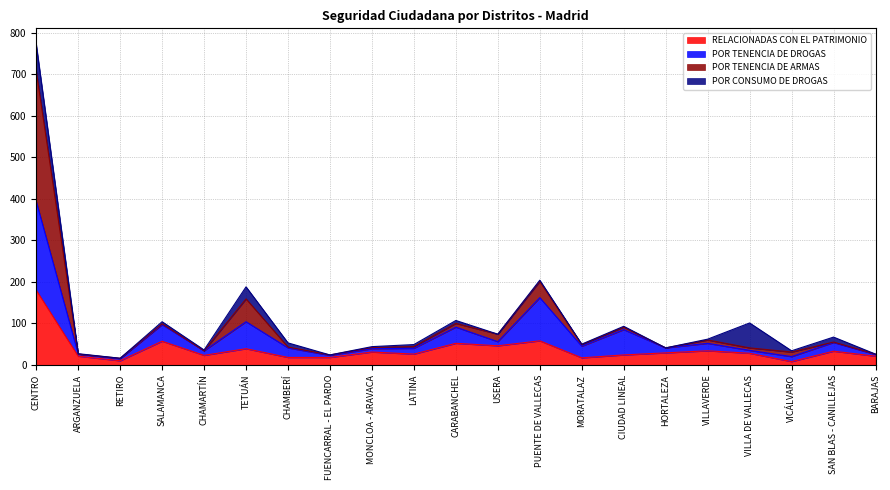

Which series has the largest range (max minus min)?

POR TENENCIA DE ARMAS